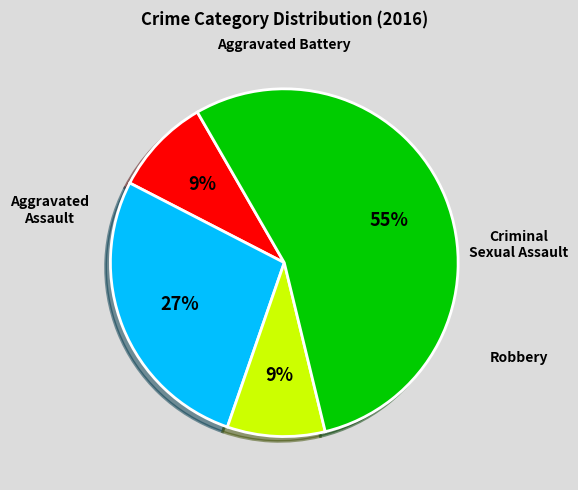

Is there a majority slice in this chart?

Yes